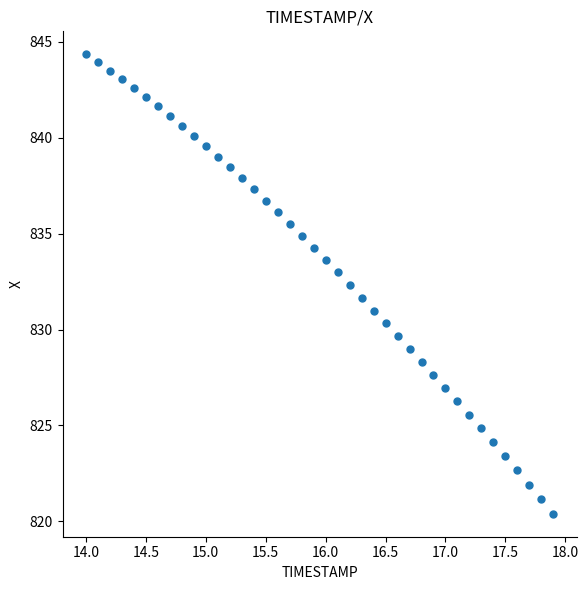

What is the range of Y values (max minus min)?

23.9